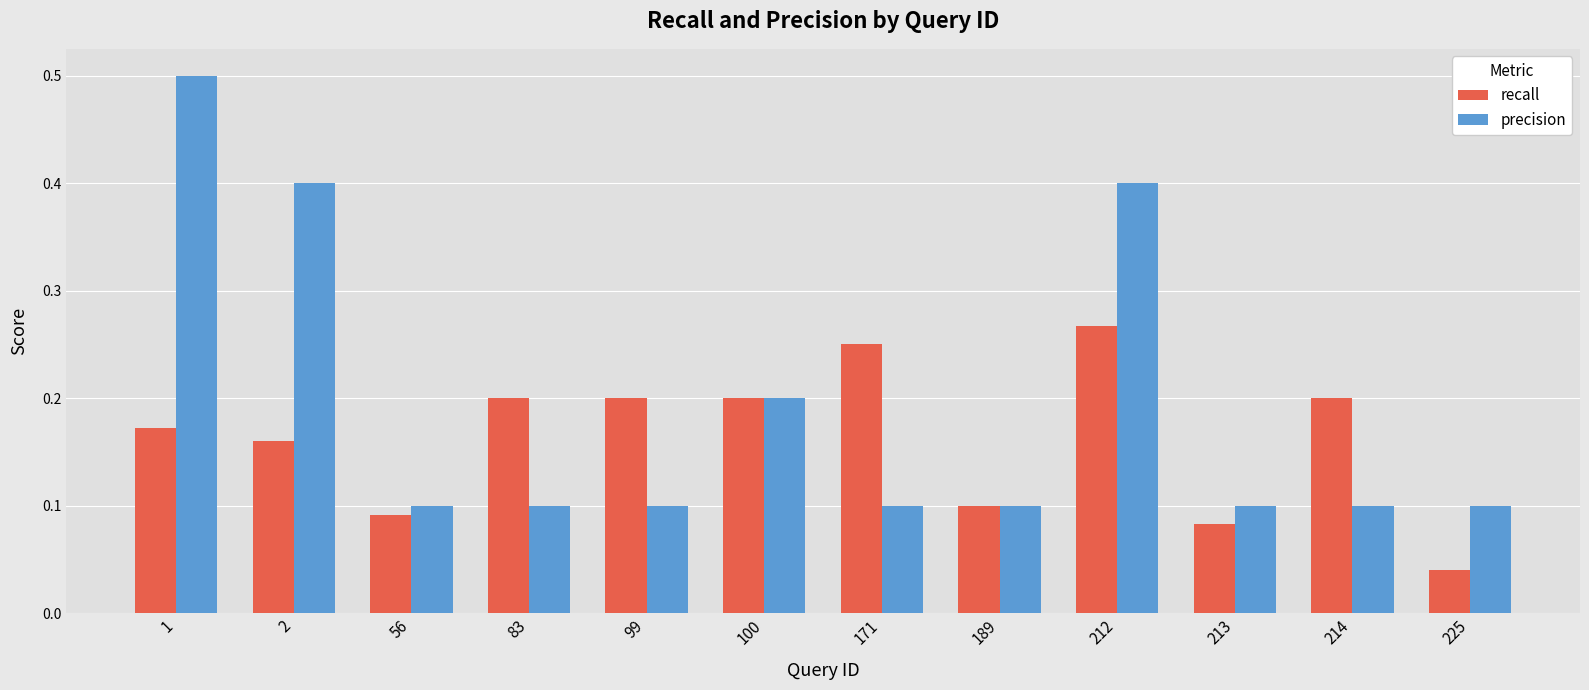

What is the maximum value for precision?

0.5